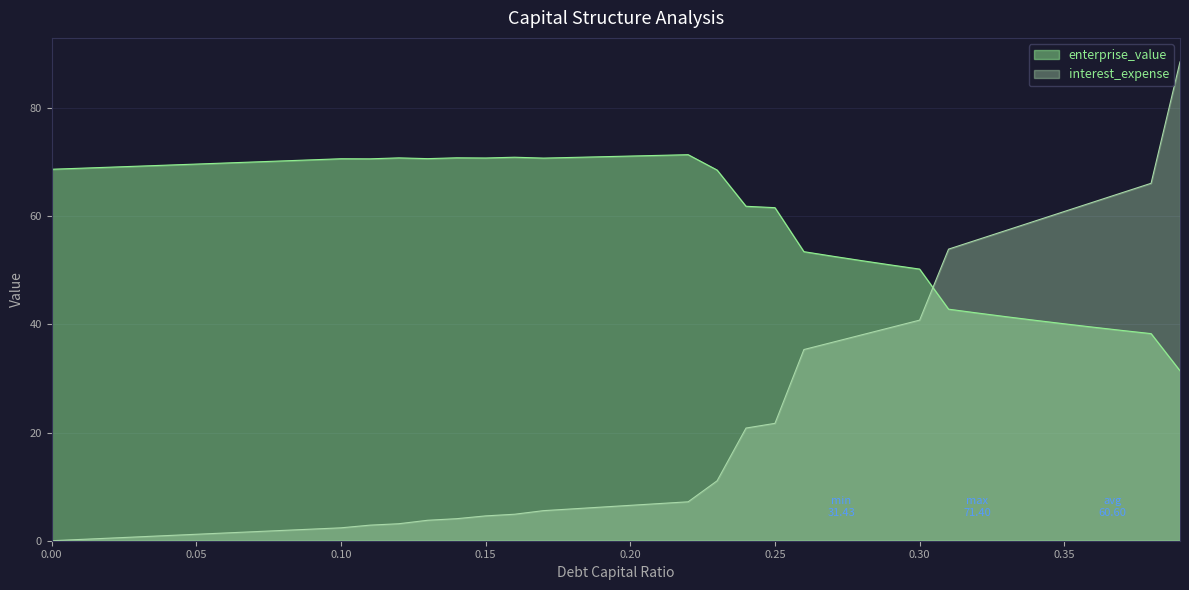

Where is enterprise_value nearest to the value 51?

0.29